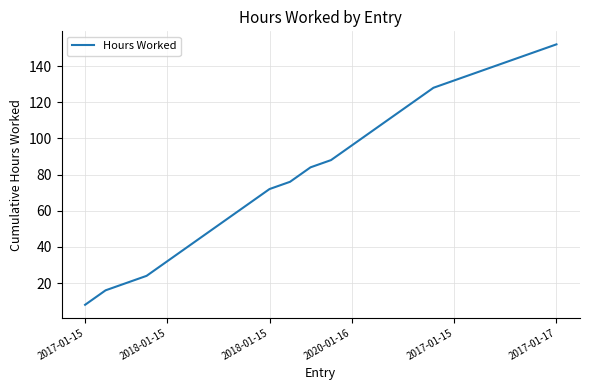

What is the maximum value shown in the chart?

152